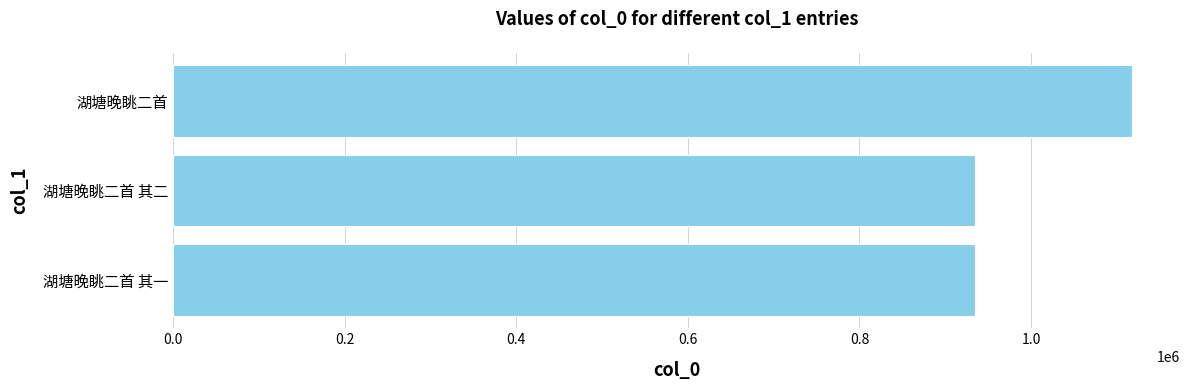

What is the smallest value displayed?

934383